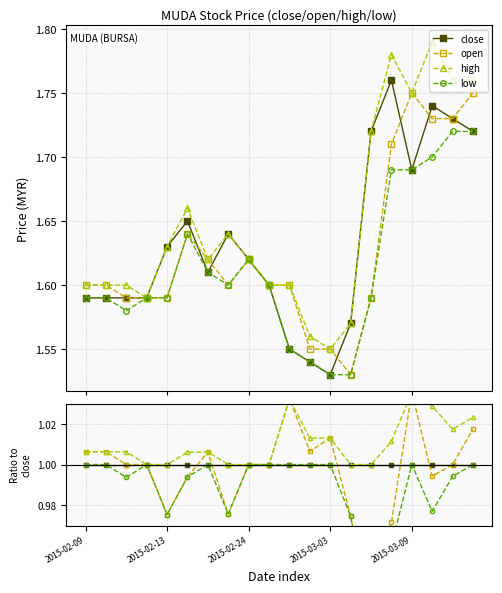

Is this an area chart (filled region under the line)?

No